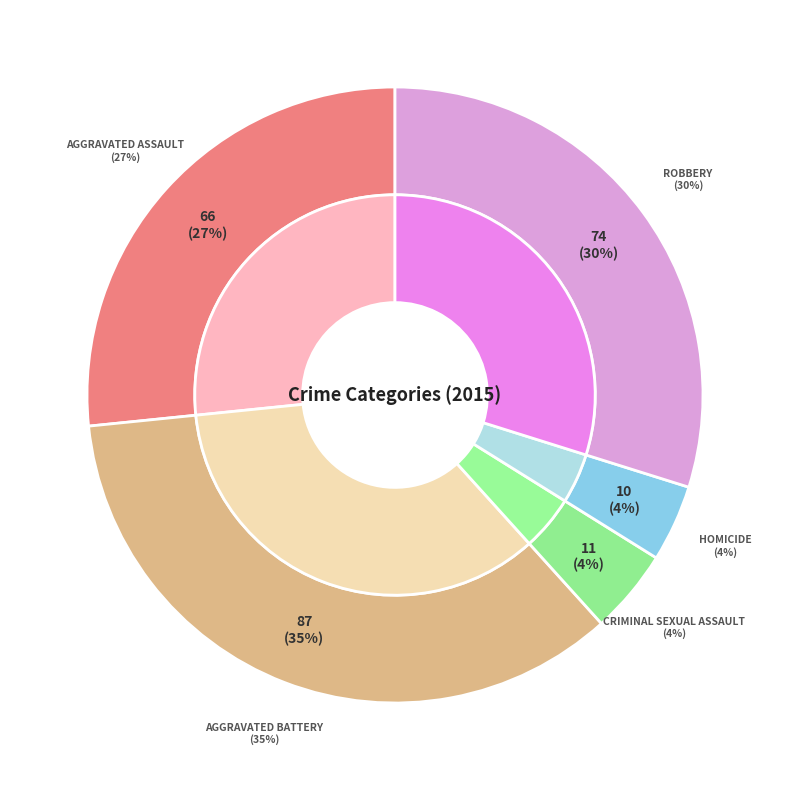

What percentage is NOT represented by Homicide?

96.0%